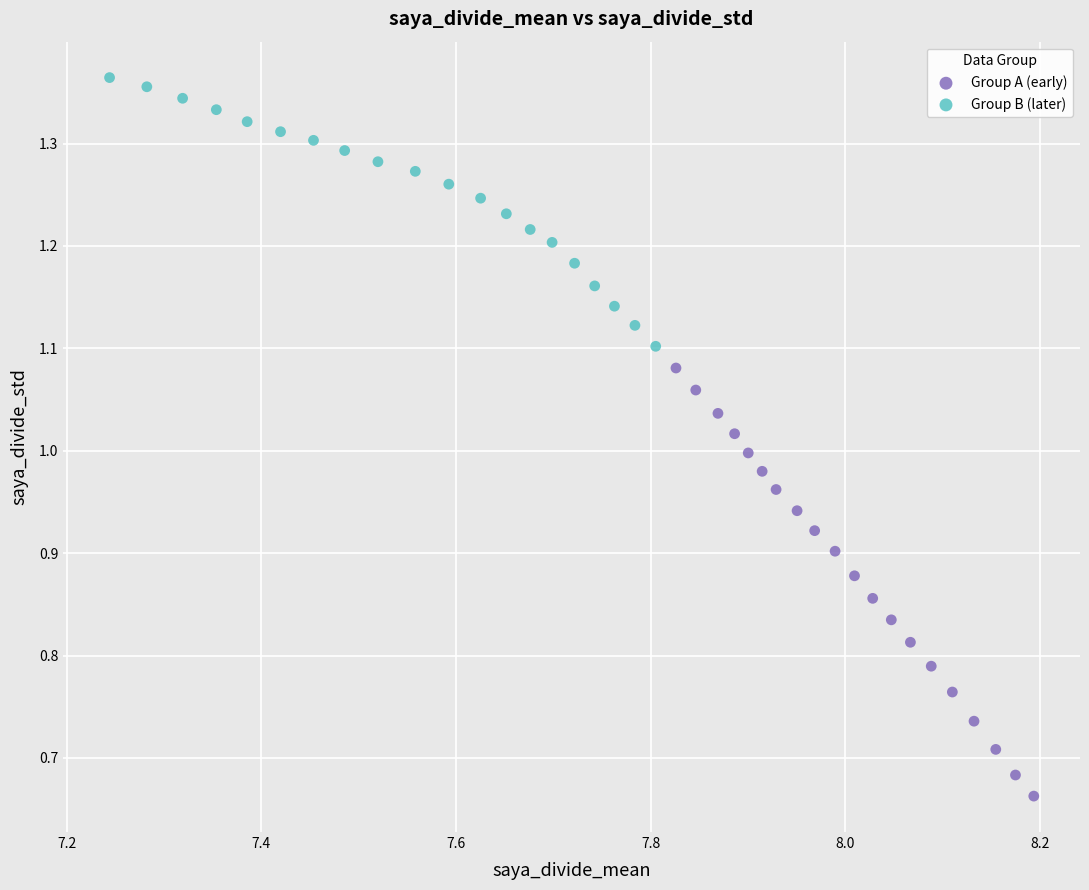

What are all the series names shown in the legend?

Group A (early), Group B (later)